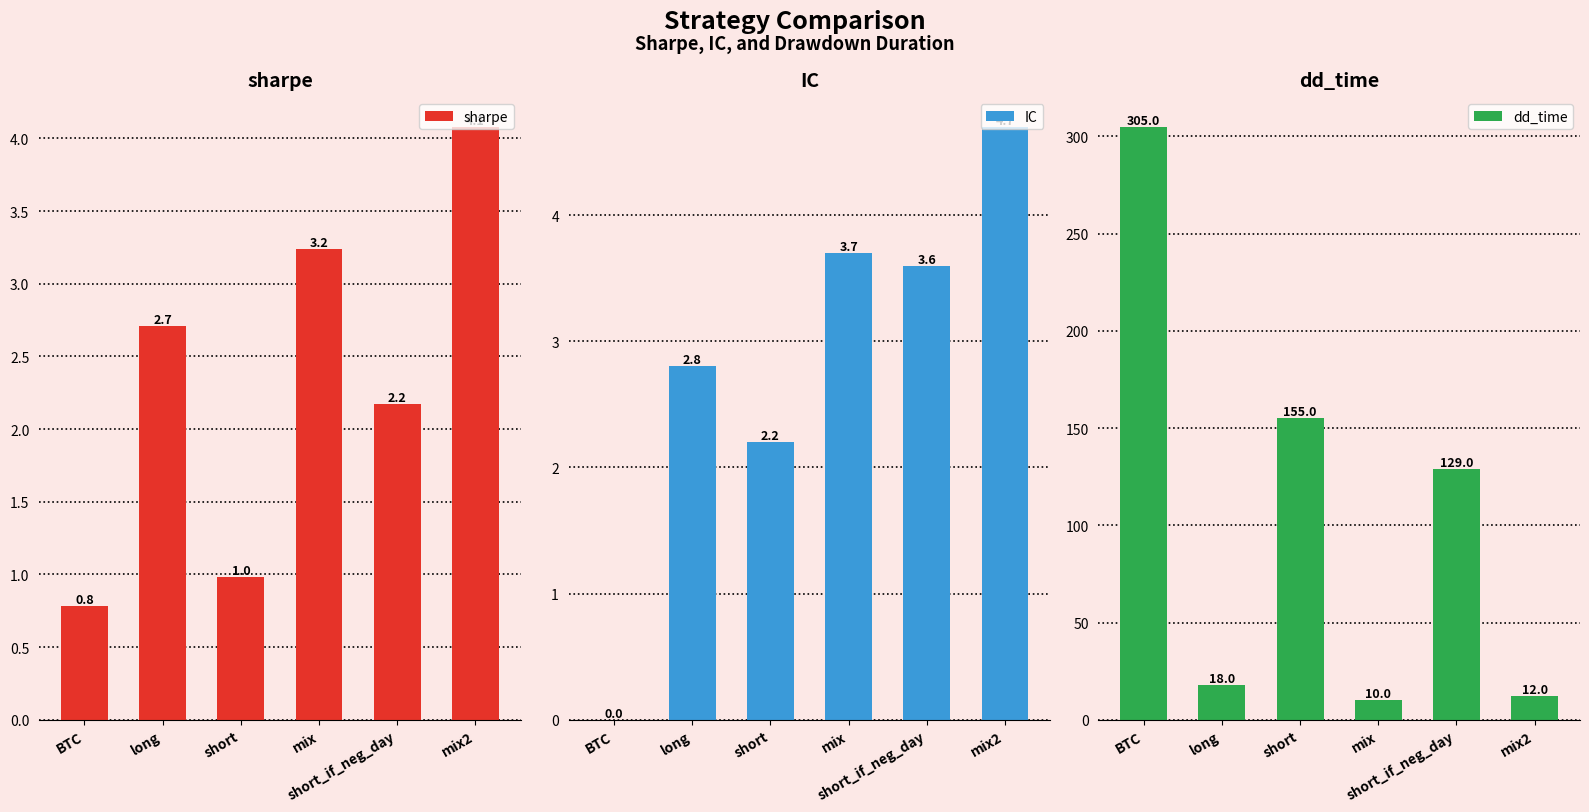

What is the value of the sharpe bar at the 1st from the left?

0.8